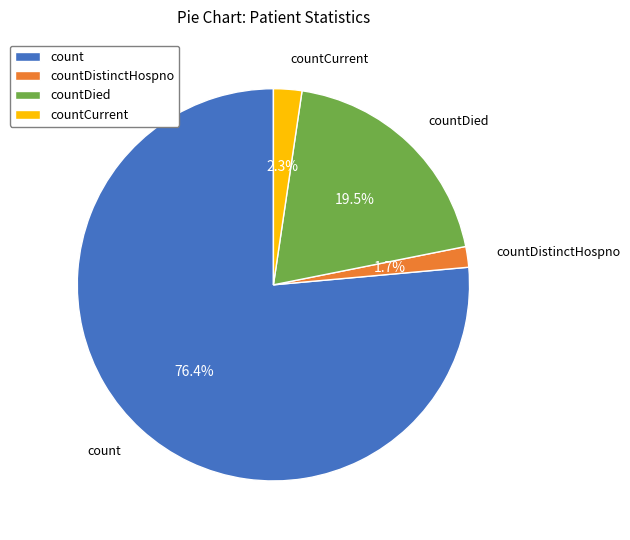

Which has a higher value, countDistinctHospno or countDied?

countDied